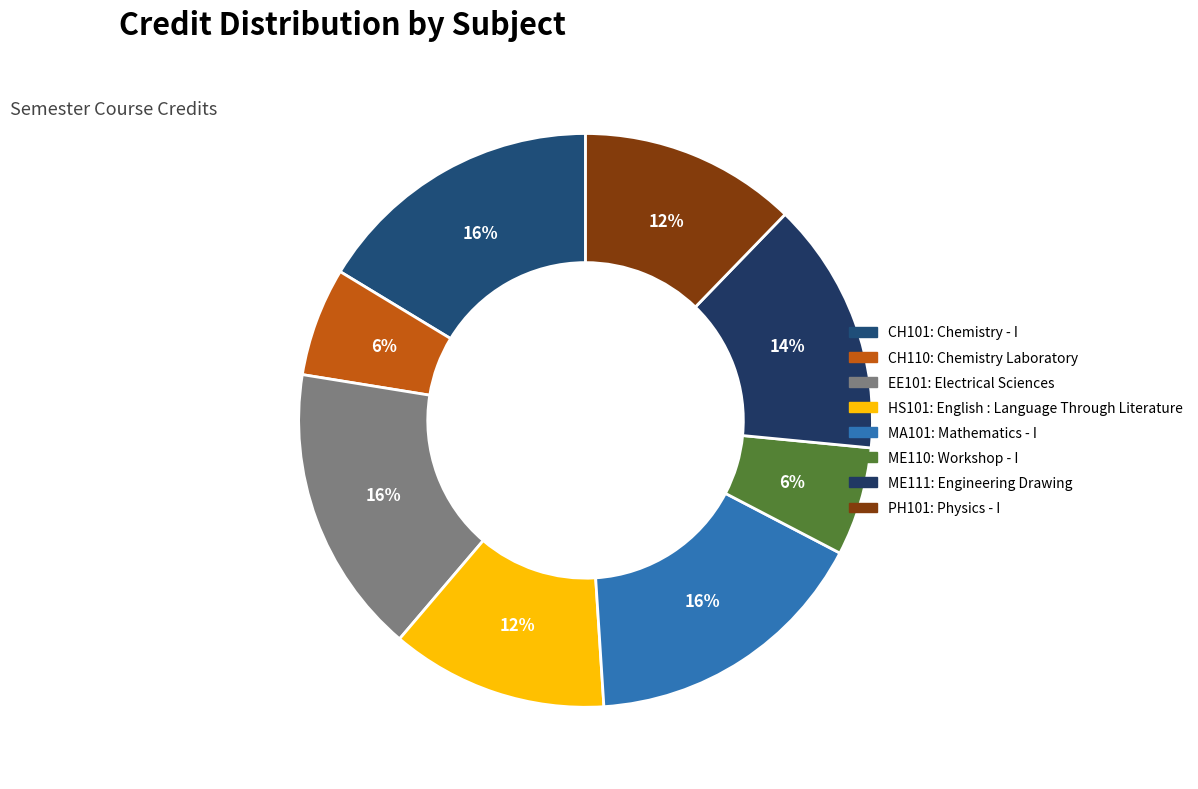

Count the number of slices in the pie.

8